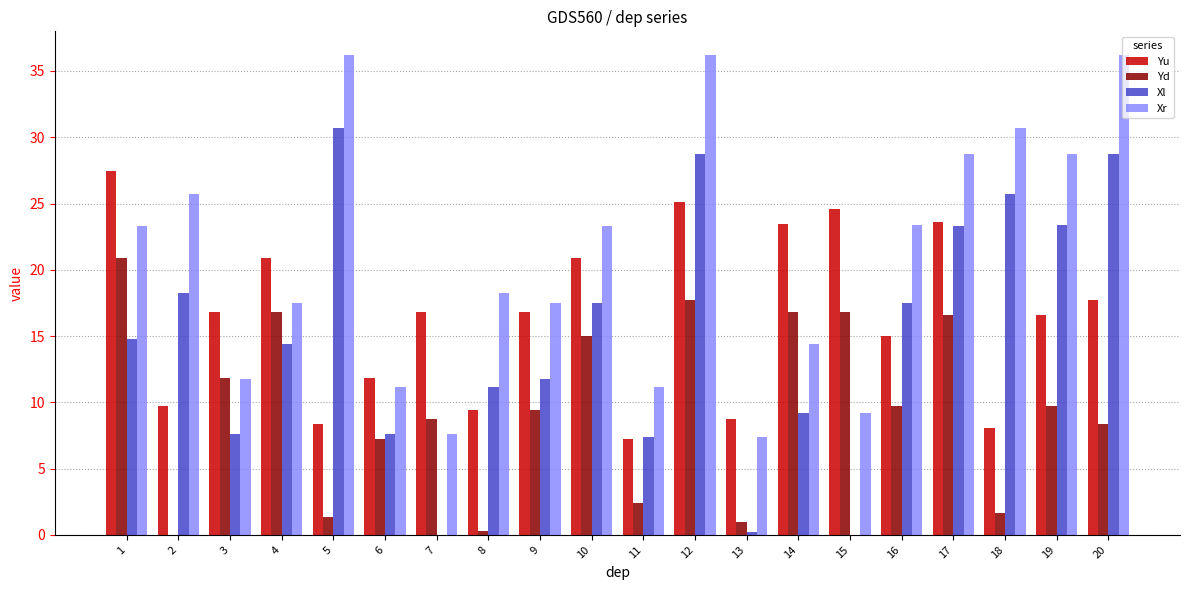

What are all the series names shown in the legend?

Yu, Yd, Xl, Xr